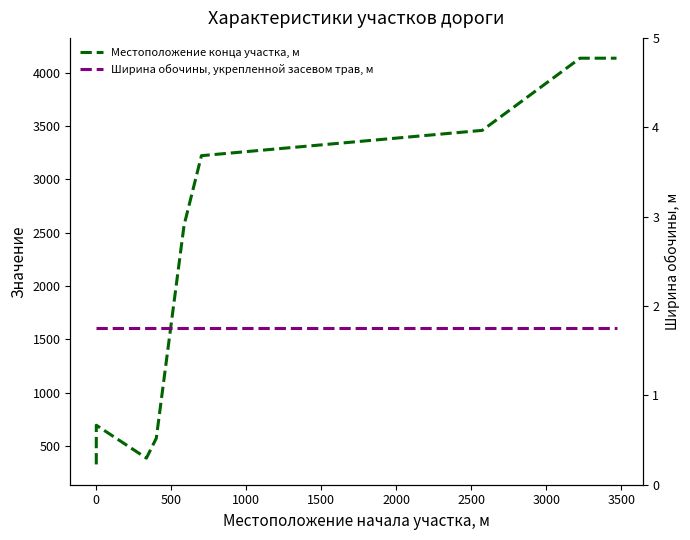

At how many categories does at least one series exceed 2048?

5